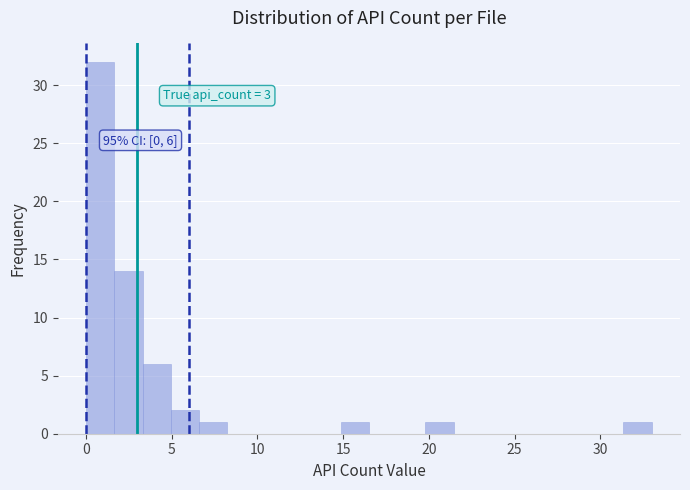

Read against the x-axis, roughly where is the centre of the tallest bar?

1.0